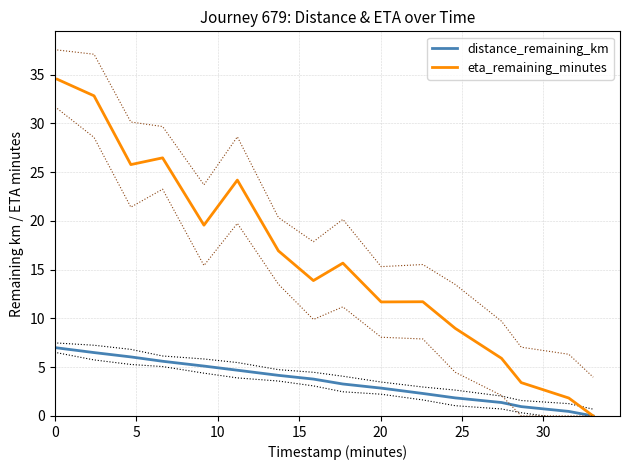

Is this an area chart (filled region under the line)?

No